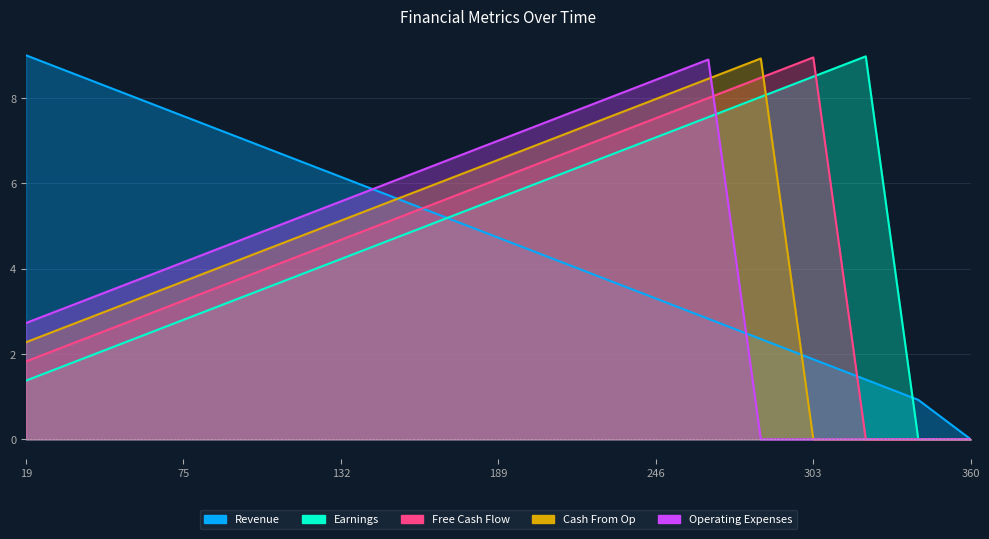

List the series in order of their overall mean, highest first.

Revenue, Earnings, Free Cash Flow, Cash From Op, Operating Expenses